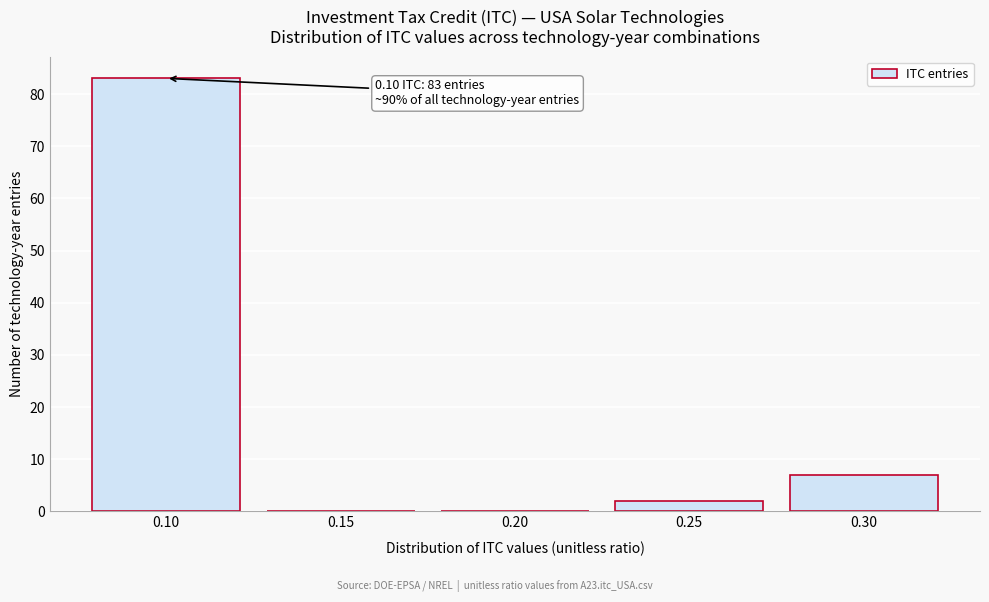

Reading right to left, transcribe all the data shown in this chart.

0.30=7	0.25=2	0.20=0	0.15=0	0.10=83